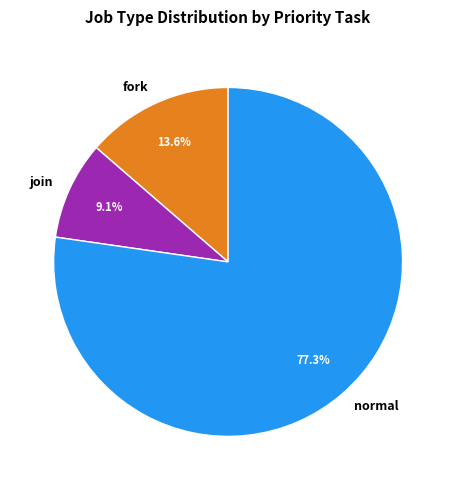

Count the number of slices in the pie.

3